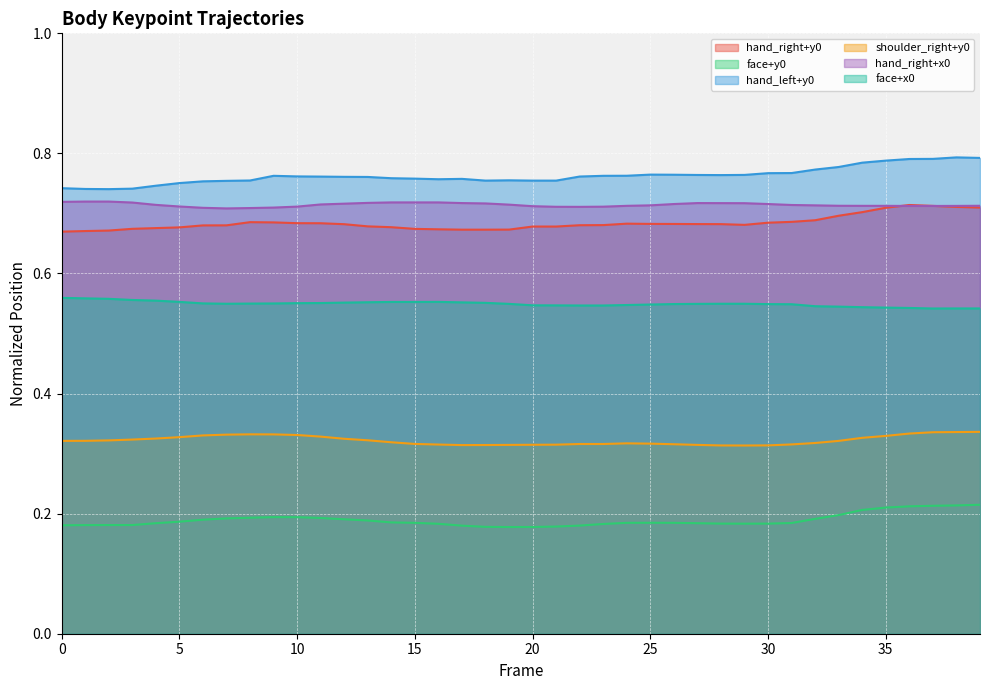

List the labels in order of hand_left+y0 value, largest first.

38, 39, 37, 36, 35, 34, 33, 32, 31, 30, 25, 26, 29, 27, 28, 24, 9, 23, 10, 22, 11, 12, 13, 14, 15, 17, 16, 19, 8, 18, 20, 21, 7, 6, 5, 4, 0, 3, 1, 2